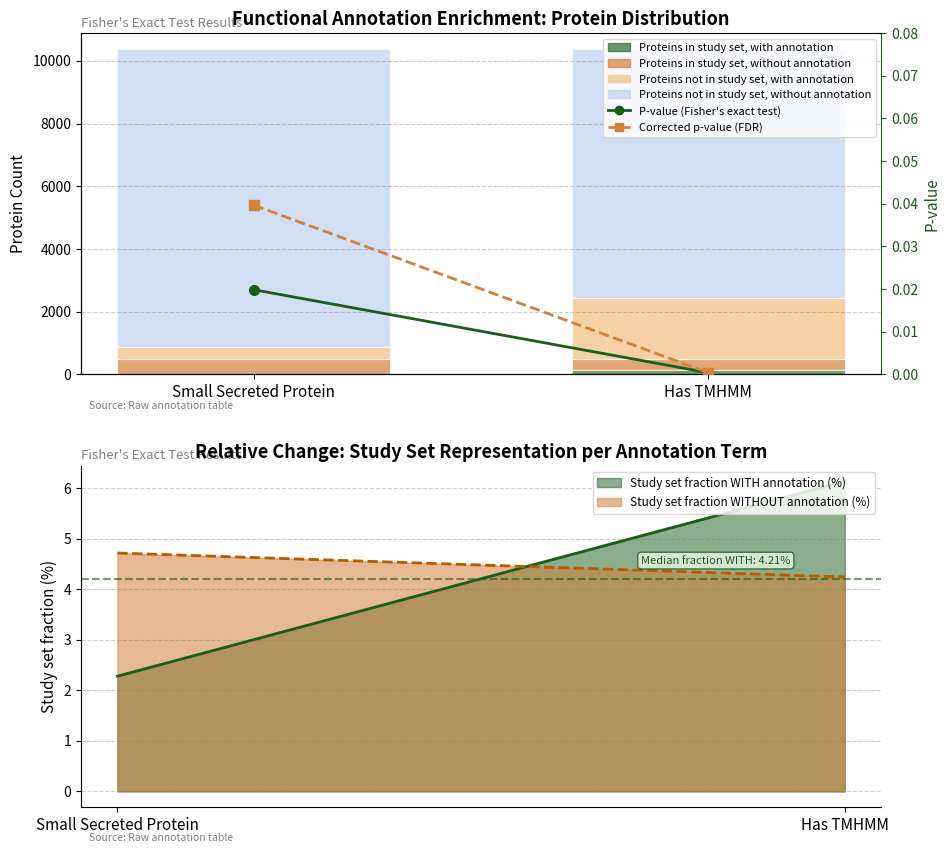

The Proteins in study set, with annotation series shows 9.0 at Small Secreted Protein. True or false?

True